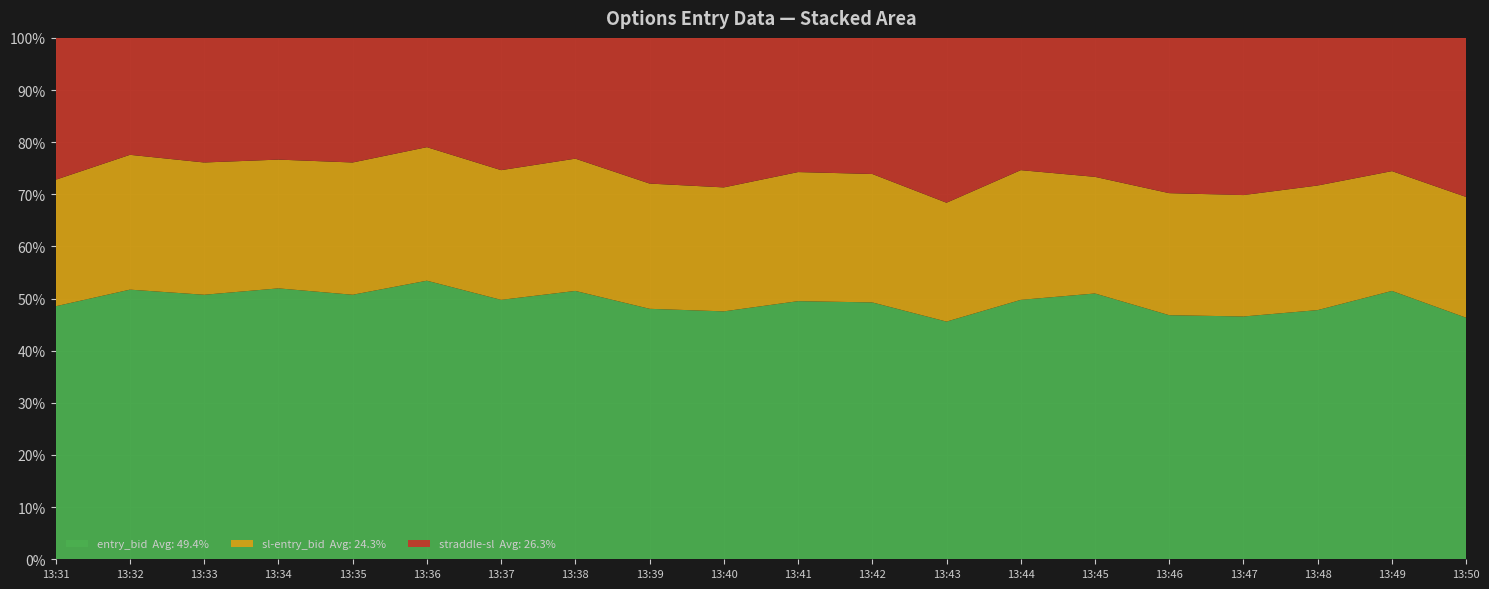

What is the total value across all series at 13:39?

100.0